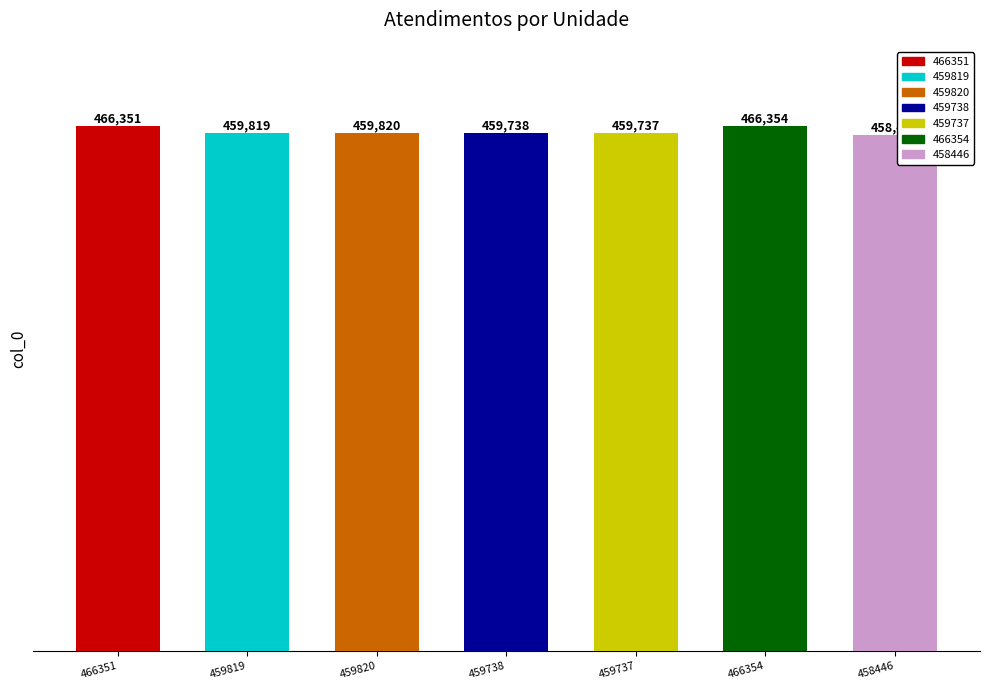

How many bars are there in total?

7